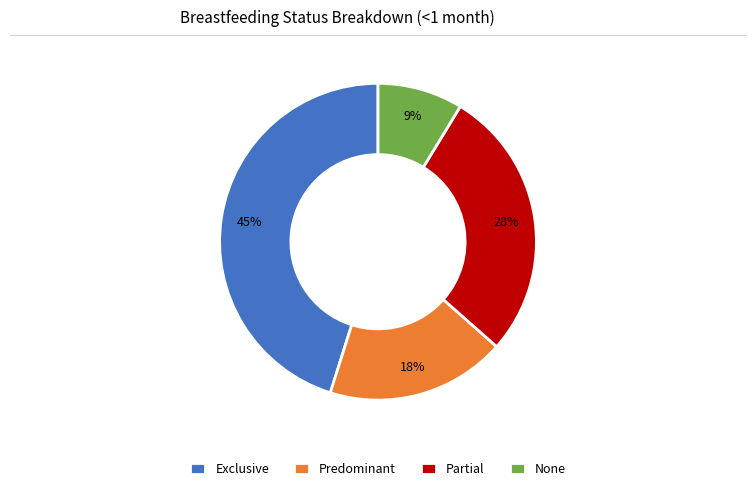

What is the largest slice in the pie chart?

Exclusive